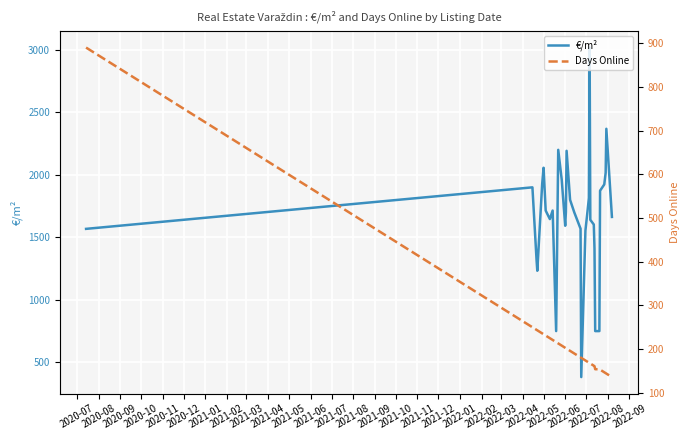

What is the lowest value of the €/m² series?

382.2